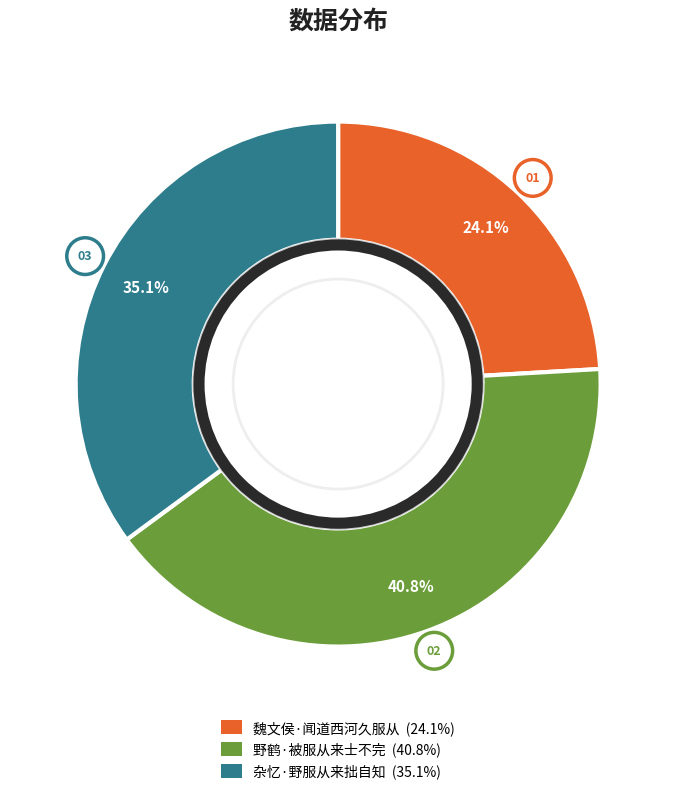

To the nearest percent, what is the average slice percentage?

33%